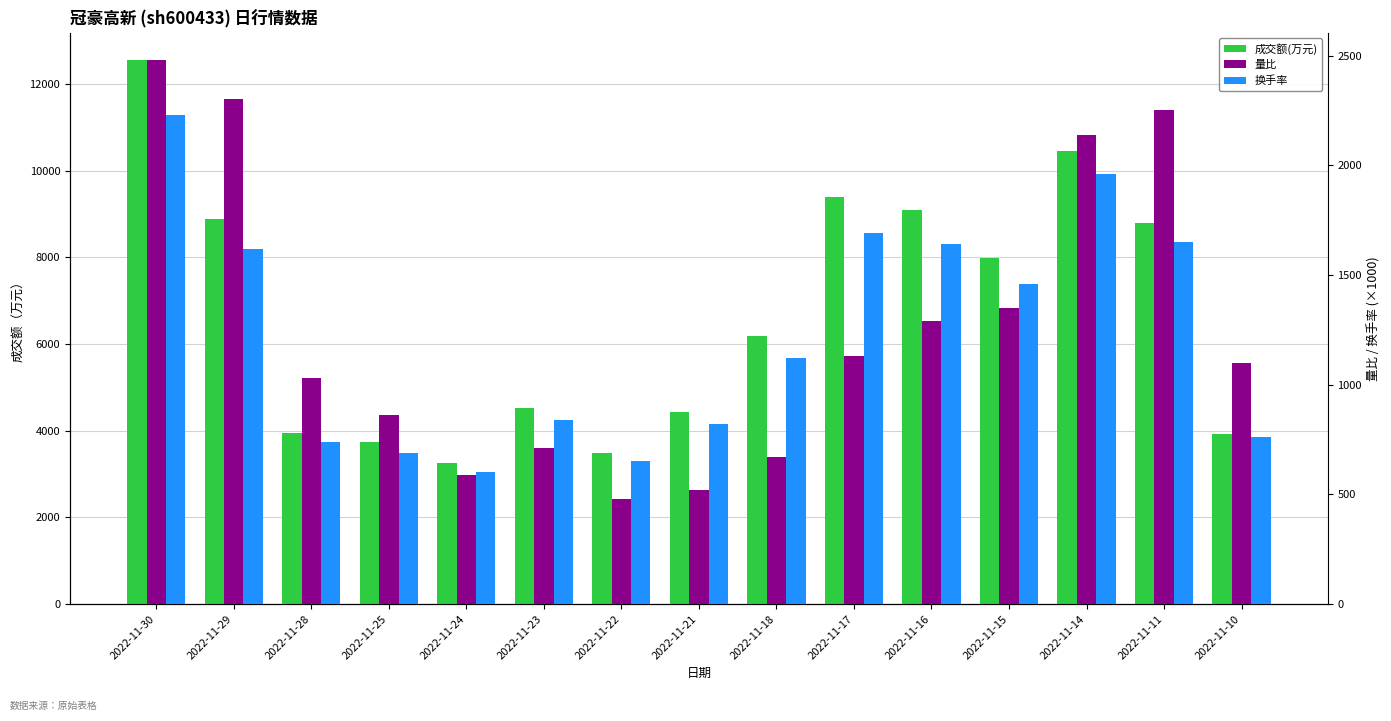

How many categories are shown in the chart?

15